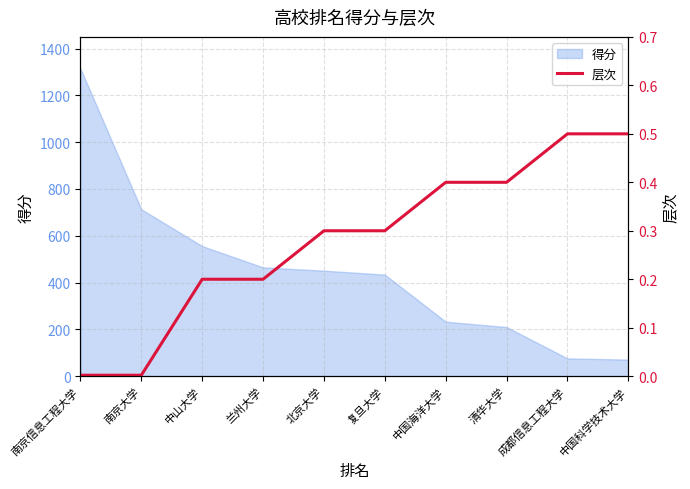

The value of 得分 at 清华大学 is 305. True or false?

False